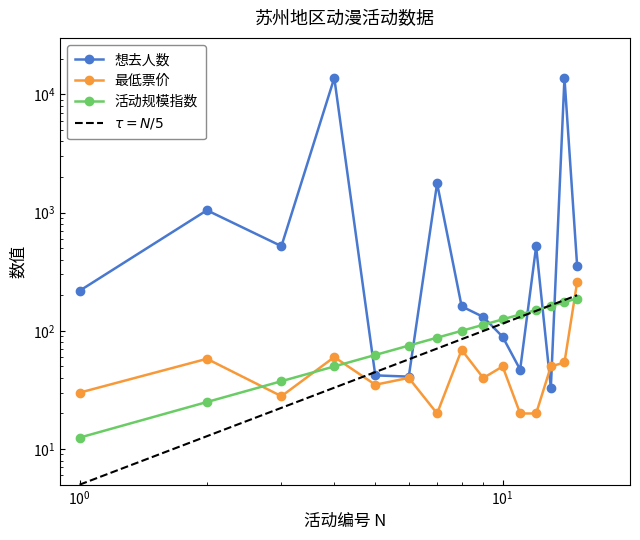

At which label does 最低票价_numeric first exceed 40?

2